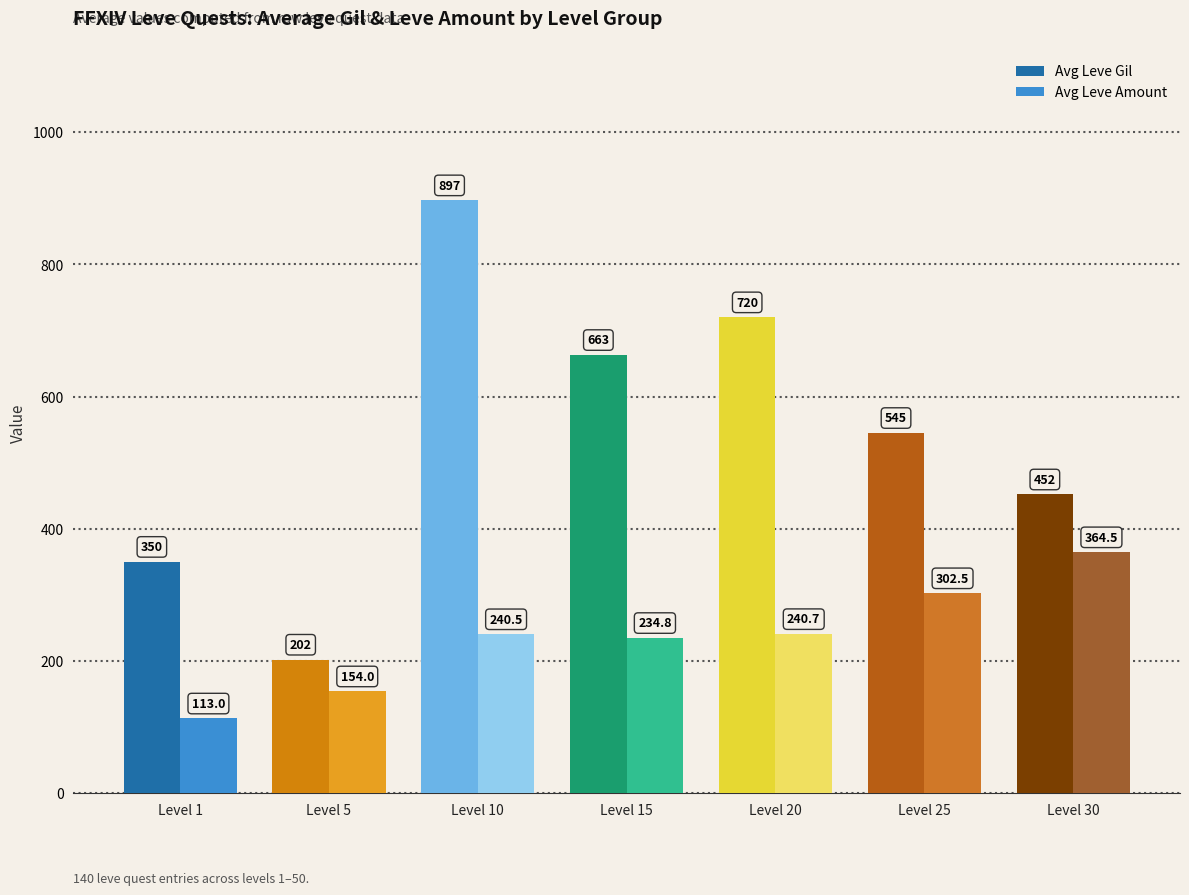

How many values in the Avg Leve Gil series are below 545?

3